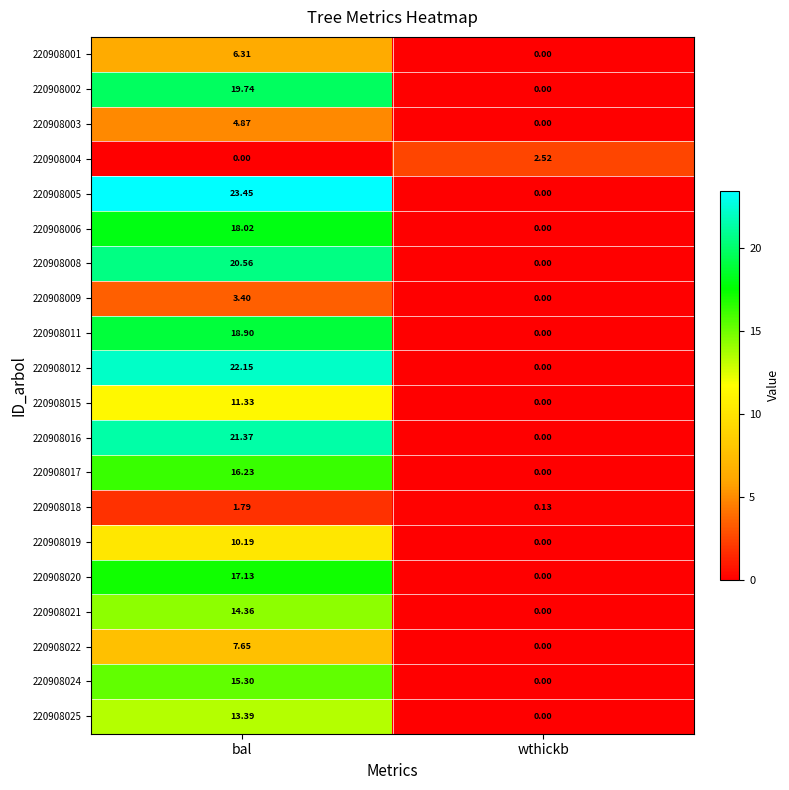

At which label does 220908016 first exceed 21?

bal